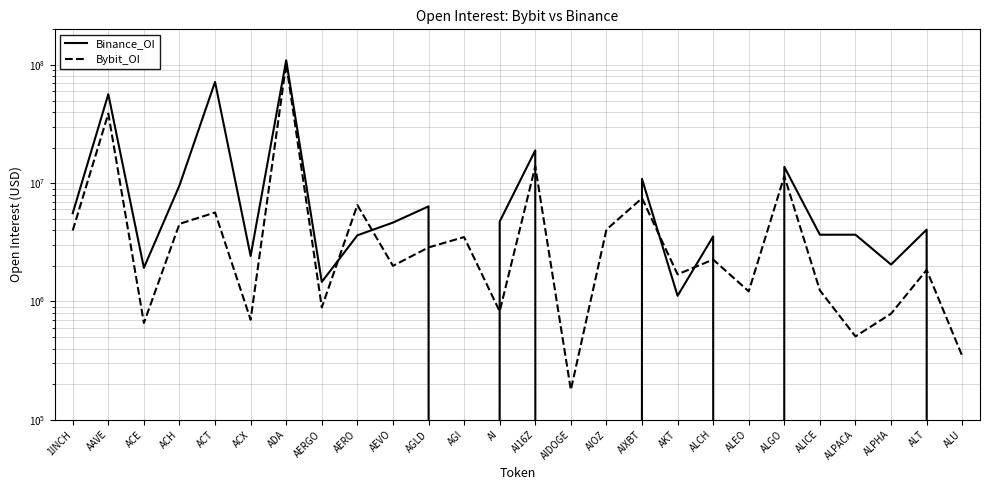

What is the difference between the second highest and minimum values in the Binance_OI series?

71845839